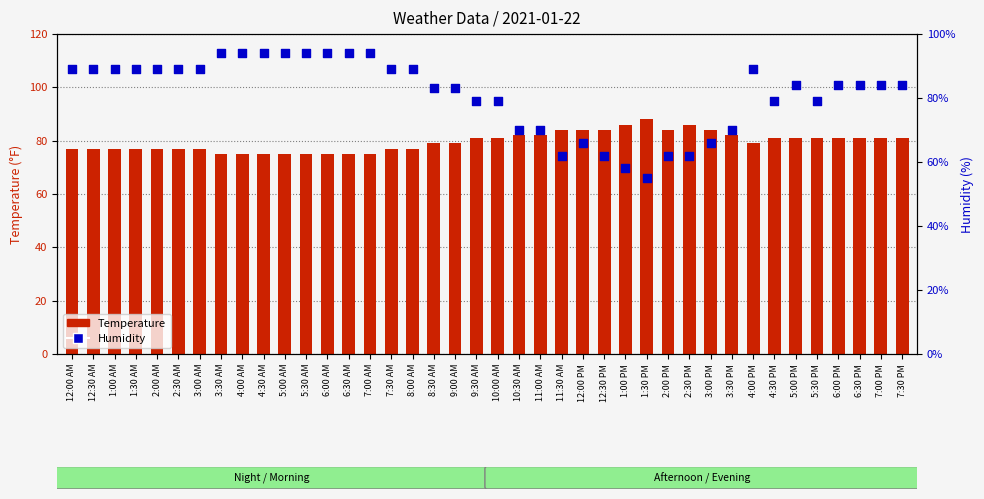

Which series reaches the maximum Y coordinate?

Humidity